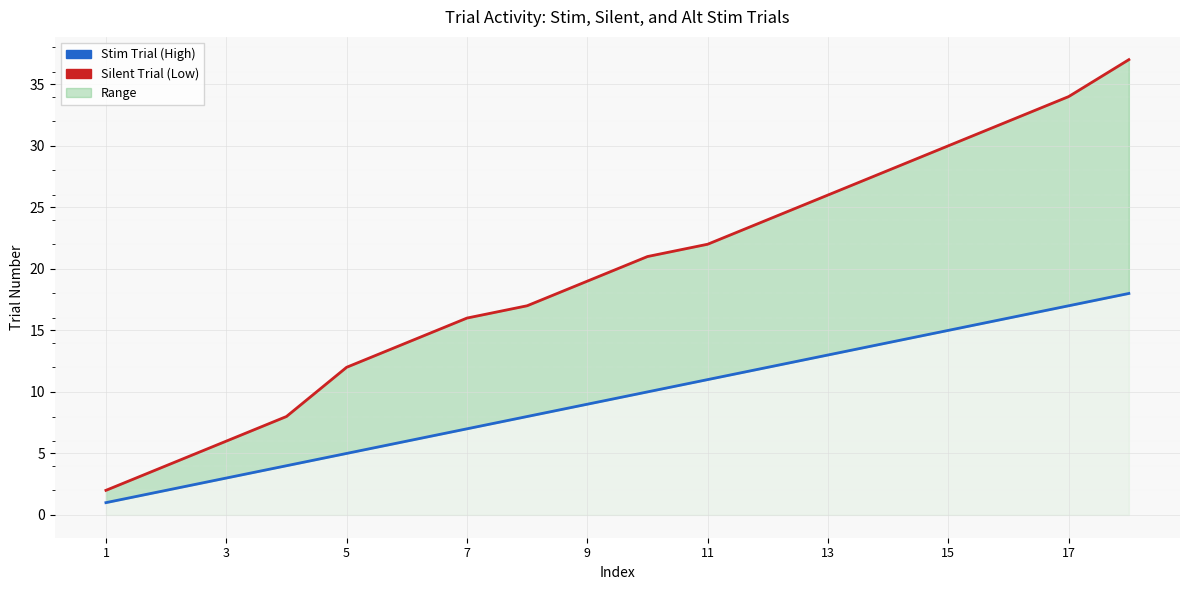

What is the average value of the Silent Trial (Low) series?

20